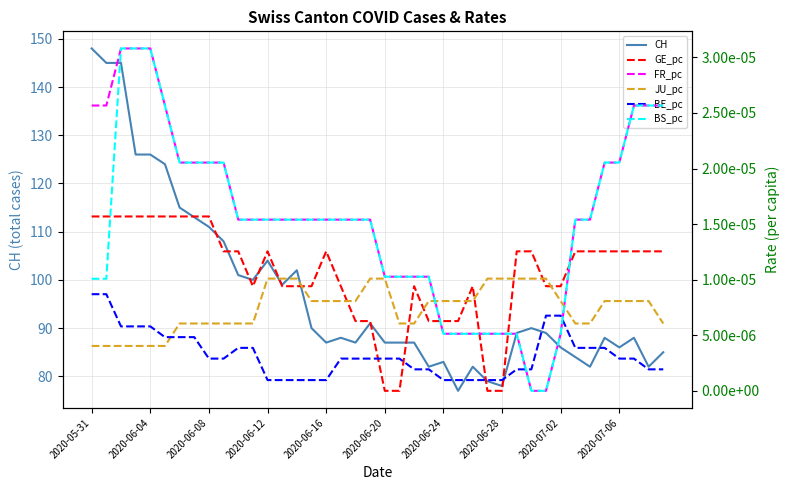

True or false: GE_pc and CH cross at least once.

False